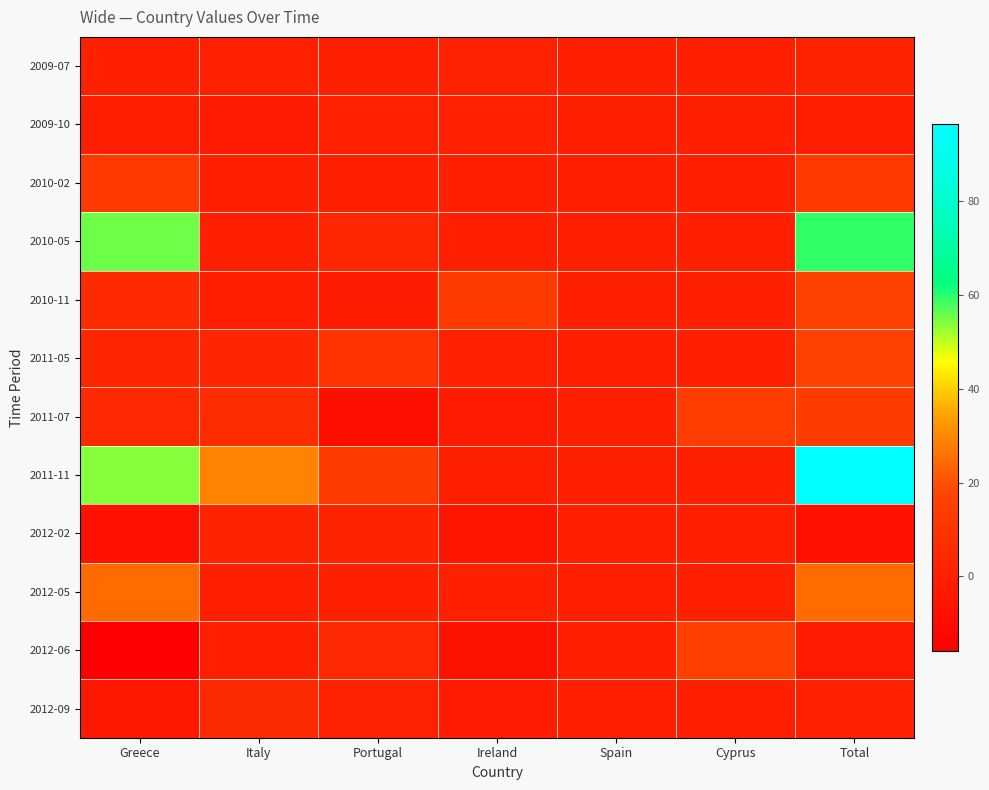

Which series changed the most between Greece and Cyprus?

2010-05